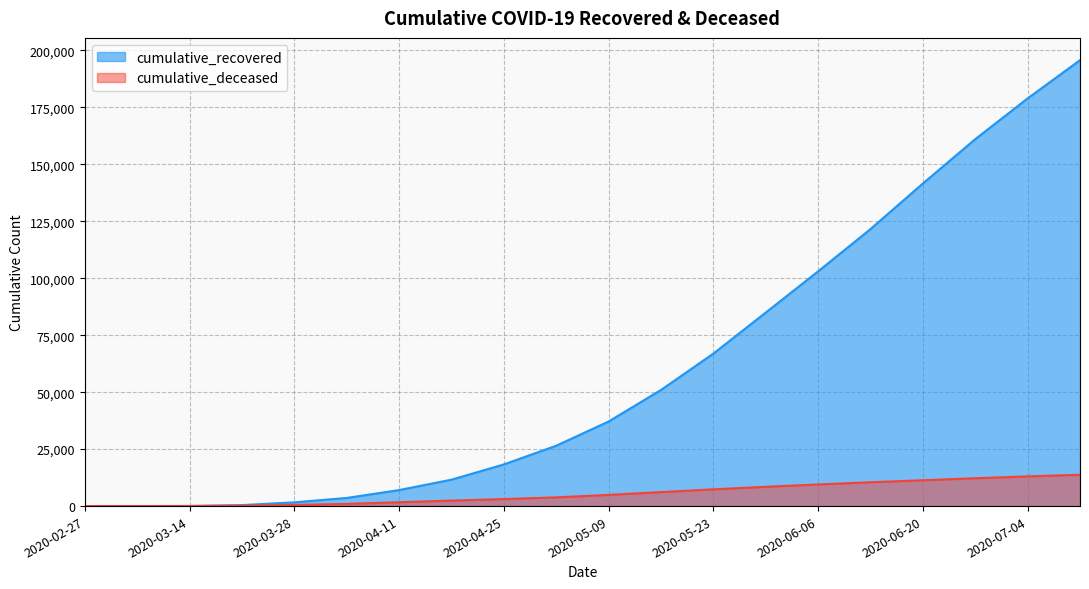

What are all the series names shown in the legend?

cumulative_recovered, cumulative_deceased